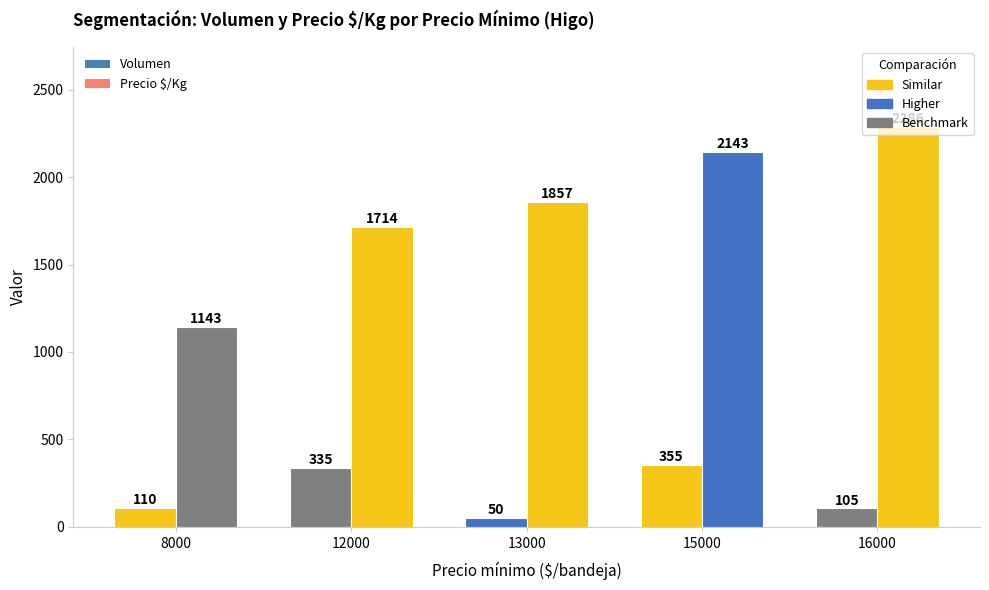

How many groups of bars are there?

5